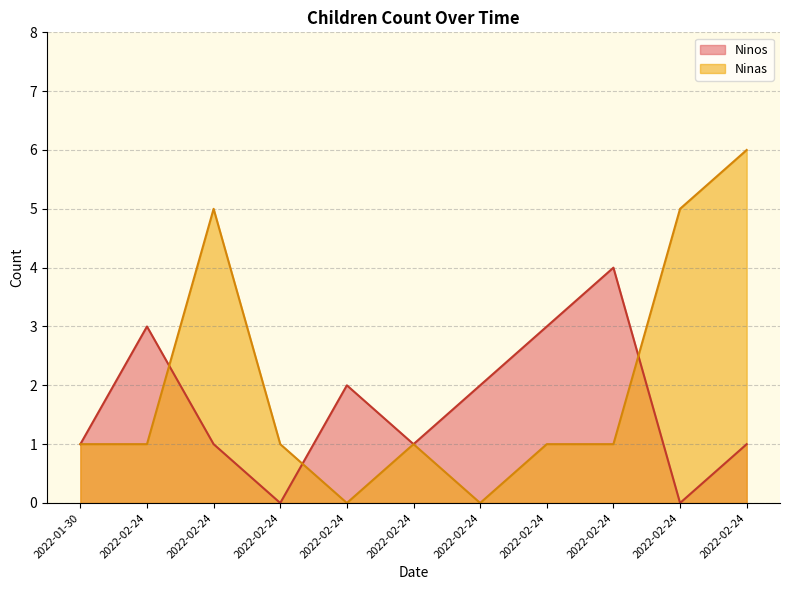

What is the highest value of the Ninas series?

6